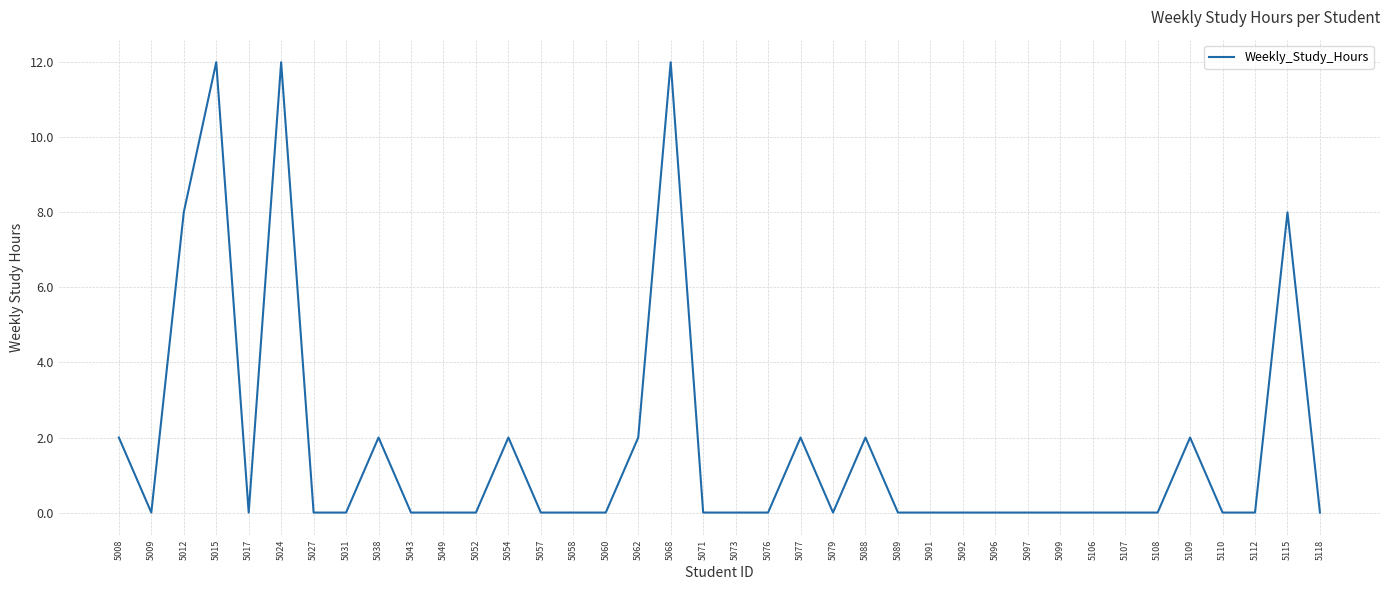

Reading right to left, list all the values displayed in this chart.

5118=0	5115=8	5112=0	5110=0	5109=2	5108=0	5107=0	5106=0	5099=0	5097=0	5096=0	5092=0	5091=0	5089=0	5088=2	5079=0	5077=2	5076=0	5073=0	5071=0	5068=12	5062=2	5060=0	5058=0	5057=0	5054=2	5052=0	5049=0	5043=0	5038=2	5031=0	5027=0	5024=12	5017=0	5015=12	5012=8	5009=0	5008=2